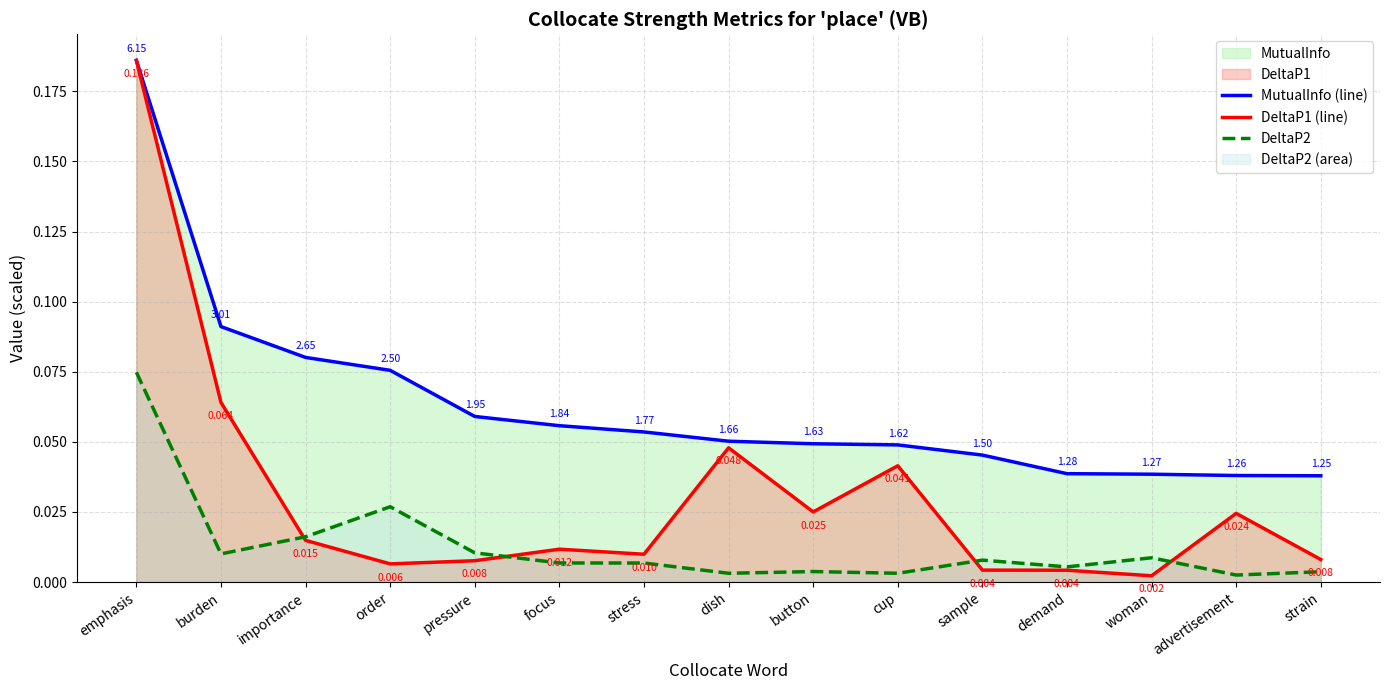

How many lines are shown in the chart?

3